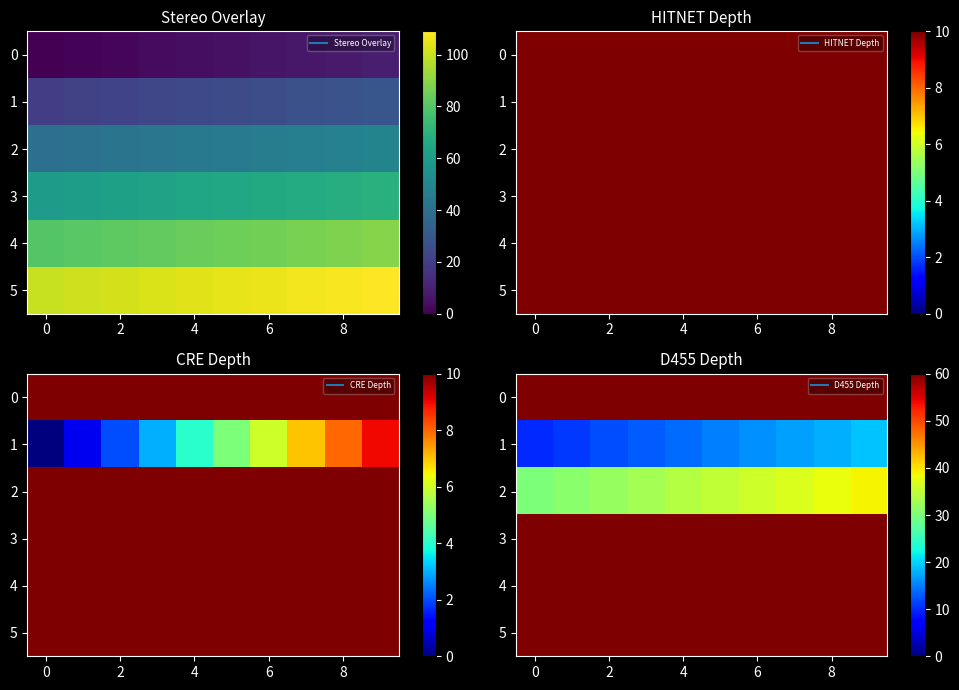

What is the approximate value of 3 at 2?

72